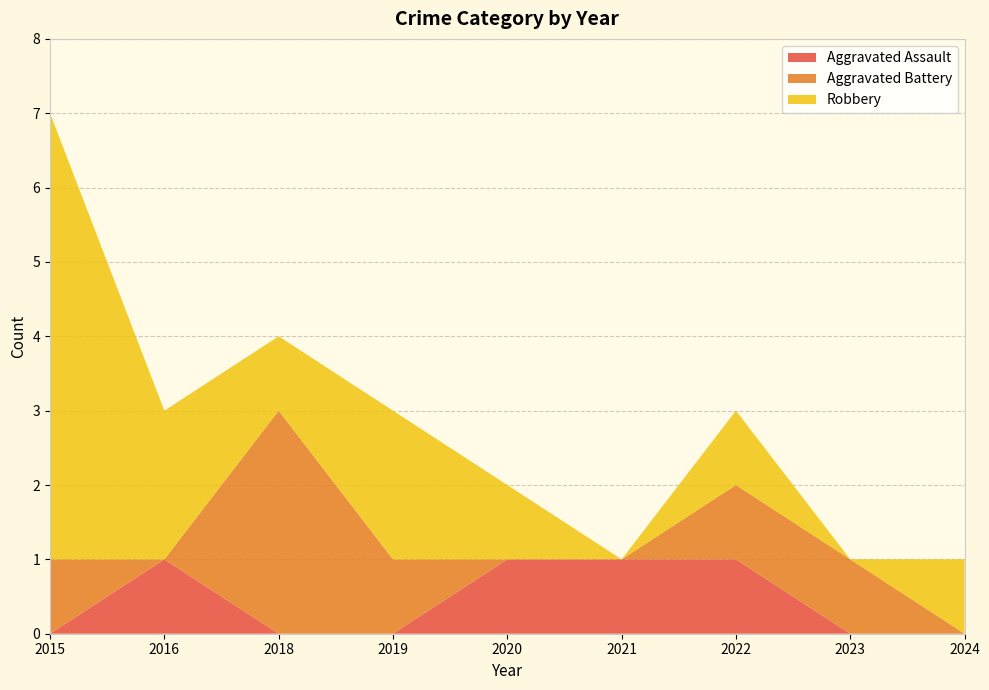

Reading left to right, list all the values displayed in this chart.

Aggravated Assault: 2015=0	2016=1	2018=0	2019=0	2020=1	2021=1	2022=1	2023=0	2024=0
Aggravated Battery: 2015=1	2016=0	2018=3	2019=1	2020=0	2021=0	2022=1	2023=1	2024=0
Robbery: 2015=6	2016=2	2018=1	2019=2	2020=1	2021=0	2022=1	2023=0	2024=1